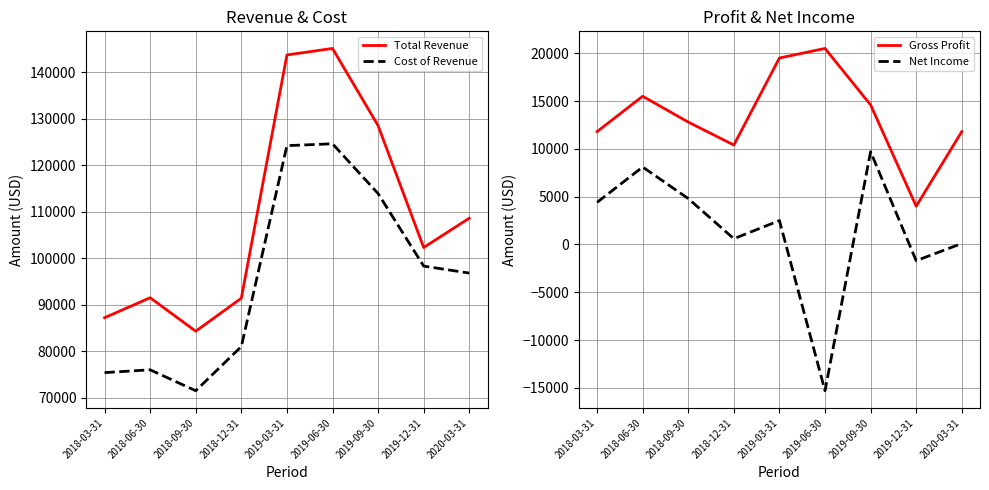

True or false: Net Income and Gross Profit cross at least once.

False